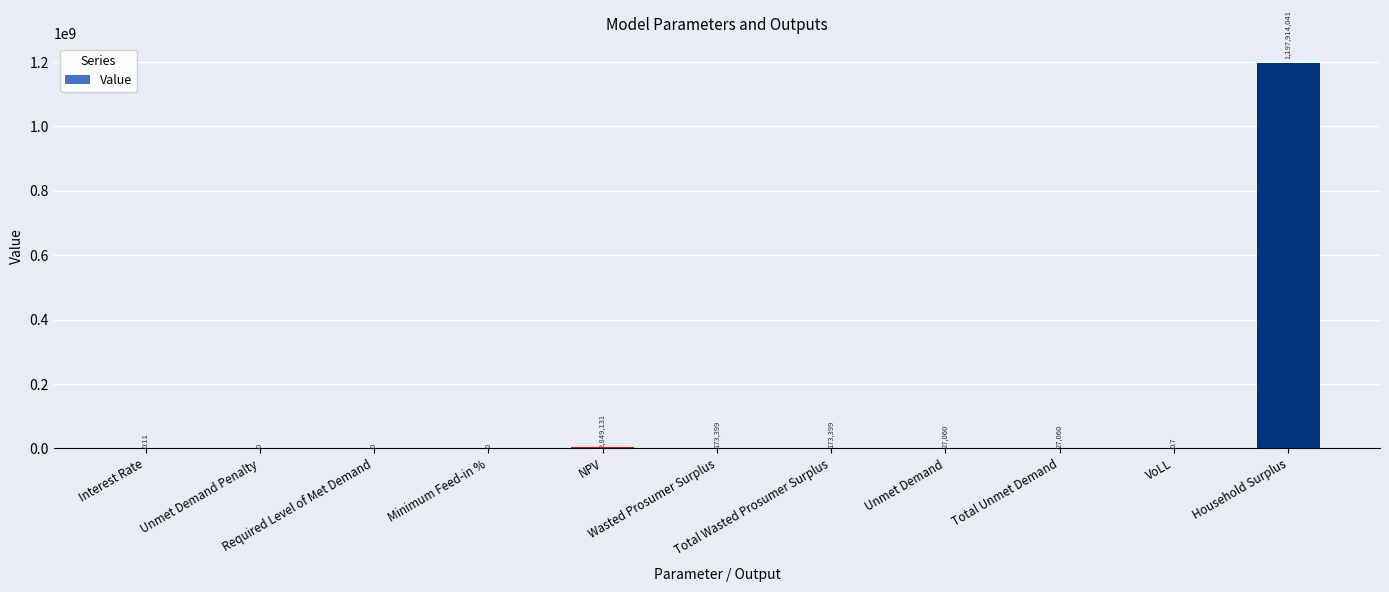

At which label does the data first exceed 27060?

NPV